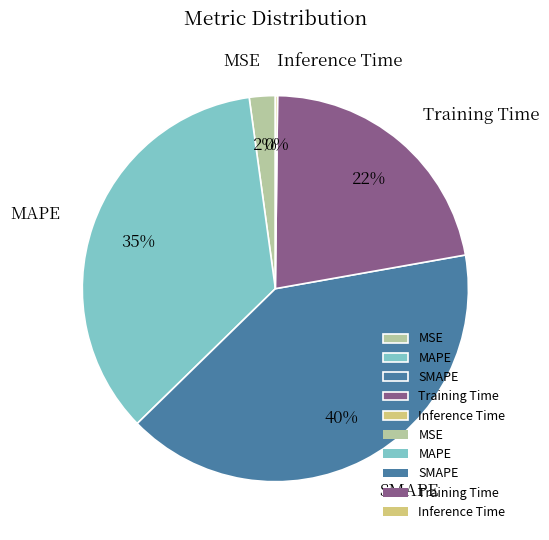

Which category has the biggest portion of the pie?

SMAPE